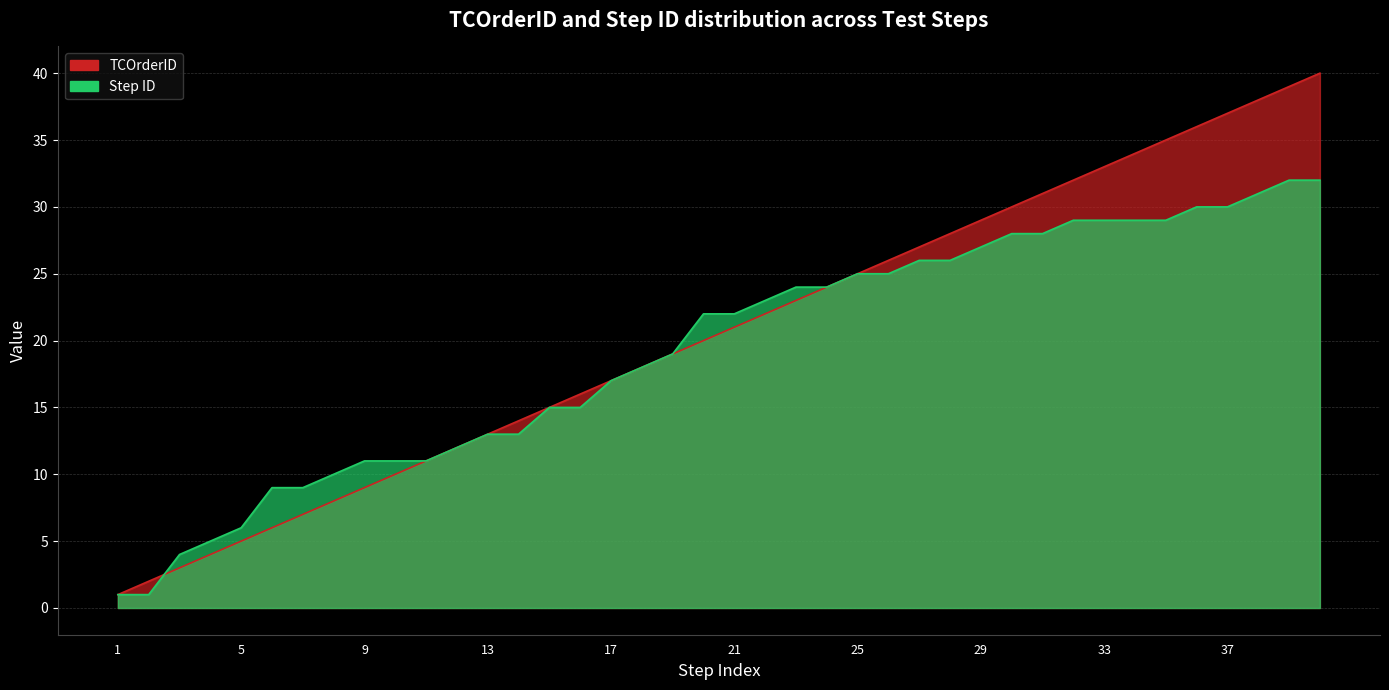

Reading left to right, transcribe all the data shown in this chart.

TCOrderID: 1=1	2=2	3=3	4=4	5=5	6=6	7=7	8=8	9=9	10=10	11=11	12=12	13=13	14=14	15=15	16=16	17=17	18=18	19=19	20=20	21=21	22=22	23=23	24=24	25=25	26=26	27=27	28=28	29=29	30=30	31=31	32=32	33=33	34=34	35=35	36=36	37=37	38=38	39=39	40=40
Step ID: 1=1	2=1	3=4	4=5	5=6	6=9	7=9	8=10	9=11	10=11	11=11	12=12	13=13	14=13	15=15	16=15	17=17	18=18	19=19	20=22	21=22	22=23	23=24	24=24	25=25	26=25	27=26	28=26	29=27	30=28	31=28	32=29	33=29	34=29	35=29	36=30	37=30	38=31	39=32	40=32